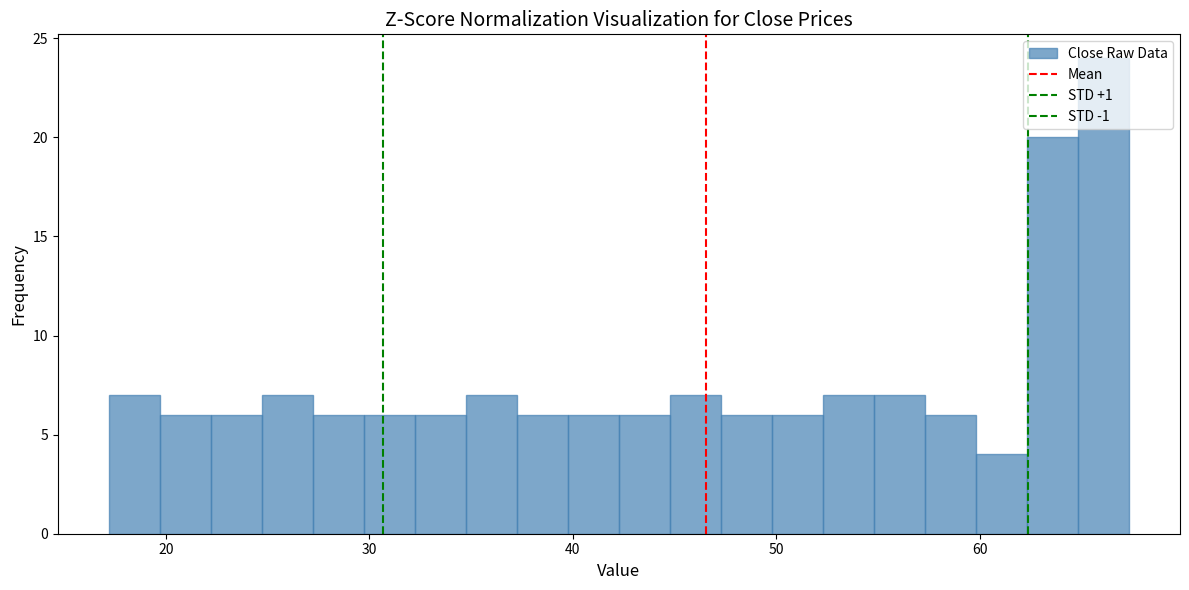

Around what value on the x-axis is the tallest bar? Give the approximate position of its centre, as read against the axis.

66